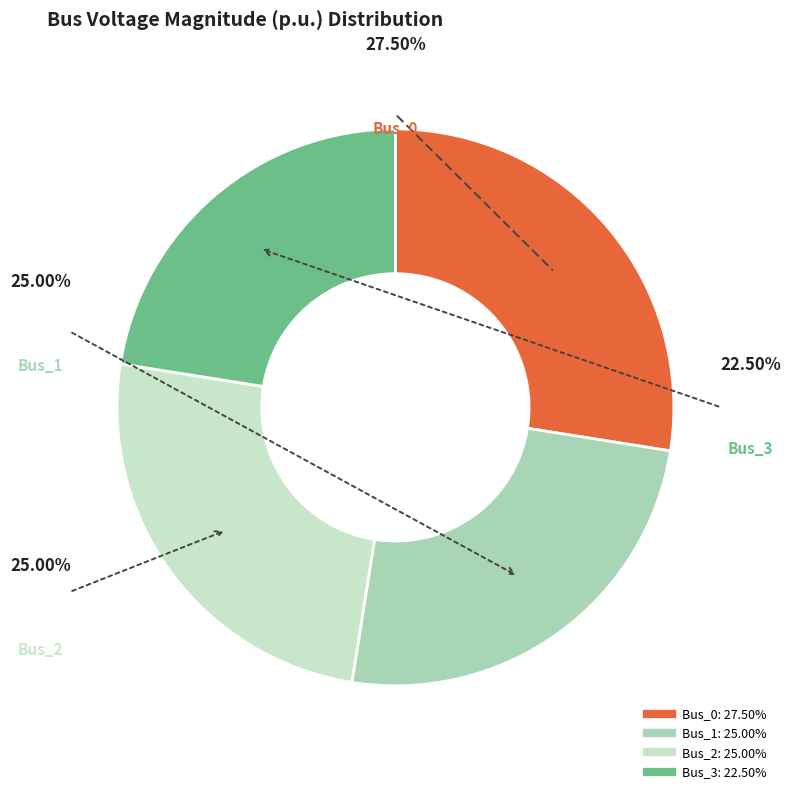

How many segments does this pie chart have?

4